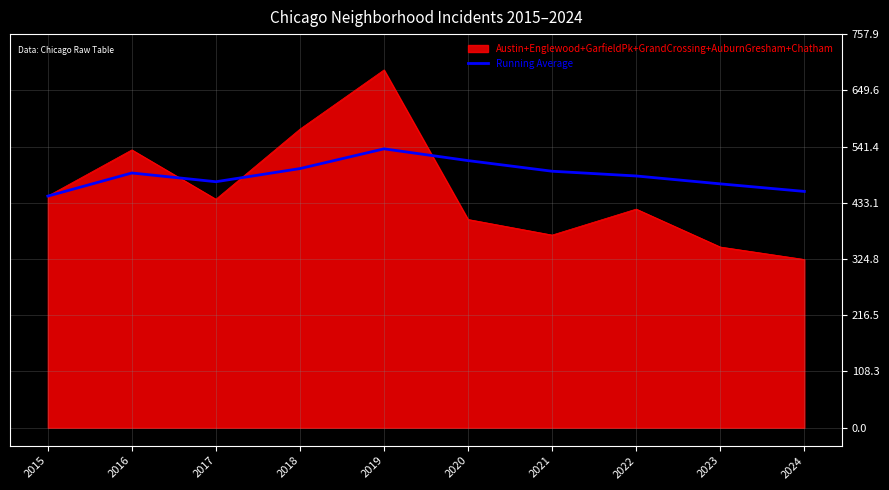

What is the maximum value shown in the chart?

689.0